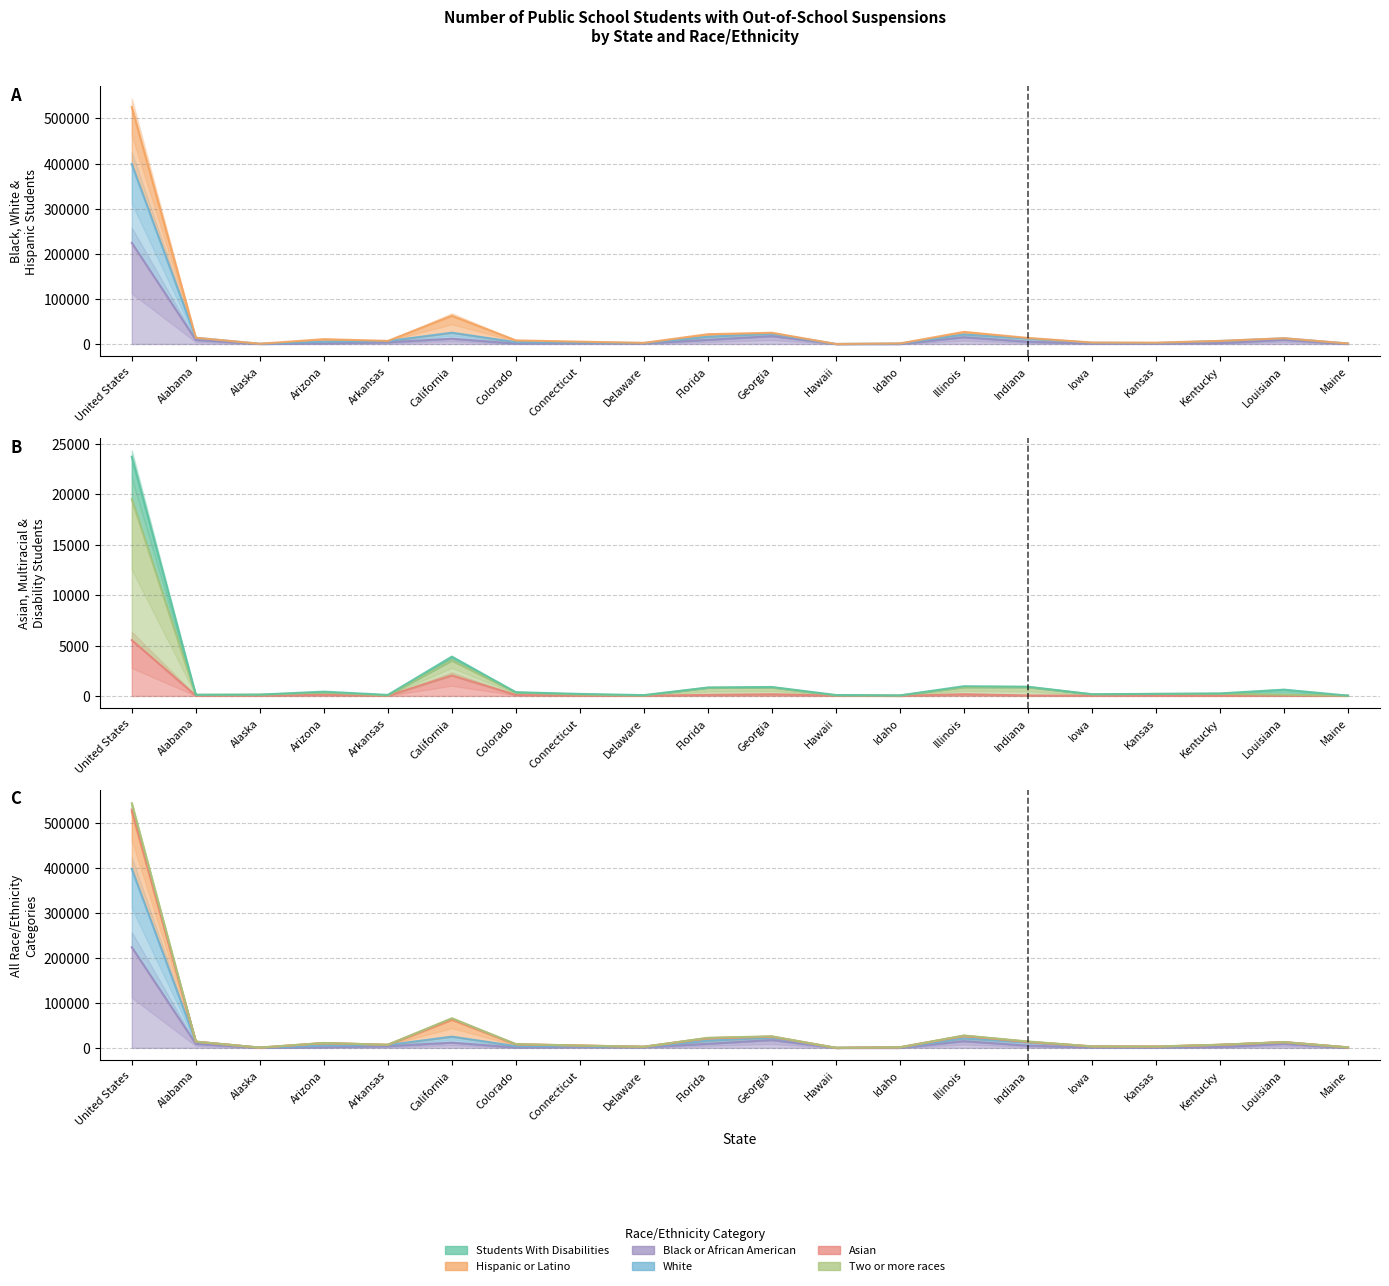

Reading left to right, transcribe all the data shown in this chart.

Students With Disabilities: United States=525485	Alabama=13866	Alaska=588	Arizona=10707	Arkansas=6889	California=62477	Colorado=8024	Connecticut=5191	Delaware=2515	Florida=21716	Georgia=24968	Hawaii=69	Idaho=1333	Illinois=26826	Indiana=13475	Iowa=3284	Kansas=2945	Kentucky=6880	Louisiana=12811	Maine=1131
Black or African American: United States=224276	Alabama=8934	Alaska=97	Arizona=1433	Arkansas=3951	California=11771	Colorado=1006	Connecticut=1915	Delaware=1500	Florida=9194	Georgia=17462	Hawaii=7	Idaho=16	Illinois=14930	Indiana=5130	Iowa=874	Kansas=757	Kentucky=2040	Louisiana=9211	Maine=71
White: United States=398801	Alabama=13641	Alaska=501	Arizona=5091	Arkansas=6503	California=24983	Colorado=4023	Connecticut=3210	Delaware=2241	Florida=15994	Georgia=22811	Hawaii=45	Idaho=1010	Illinois=21008	Indiana=12141	Iowa=2733	Kansas=2234	Kentucky=6645	Louisiana=12544	Maine=1106
Hispanic or Latino: United States=5540	Alabama=32	Alaska=29	Arizona=112	Arkansas=16	California=2034	Colorado=102	Connecticut=31	Delaware=19	Florida=108	Georgia=169	Hawaii=35	Idaho=7	Illinois=172	Indiana=49	Iowa=23	Kansas=26	Kentucky=17	Louisiana=31	Maine=12
Asian: United States=19539	Alabama=108	Alaska=127	Arizona=345	Arkansas=56	California=3521	Colorado=343	Connecticut=140	Delaware=47	Florida=804	Georgia=836	Hawaii=56	Idaho=43	Illinois=863	Indiana=863	Iowa=164	Kansas=200	Kentucky=213	Louisiana=124	Maine=28
Two or more races: United States=545024	Alabama=13974	Alaska=715	Arizona=11052	Arkansas=6945	California=65998	Colorado=8367	Connecticut=5331	Delaware=2562	Florida=22520	Georgia=25804	Hawaii=125	Idaho=1376	Illinois=27689	Indiana=14338	Iowa=3448	Kansas=3145	Kentucky=7093	Louisiana=12935	Maine=1159